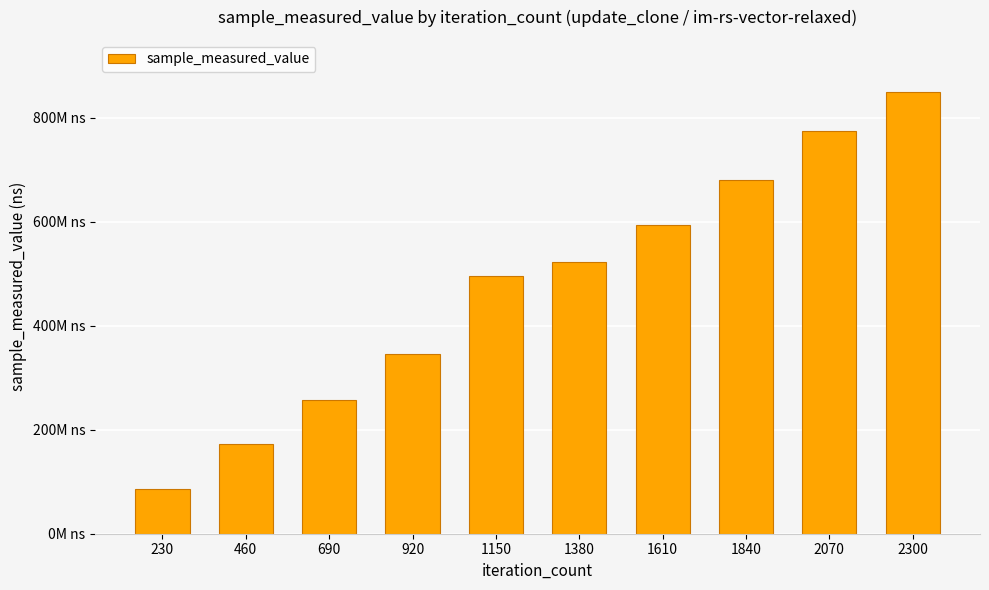

Does the chart contain any negative values?

No